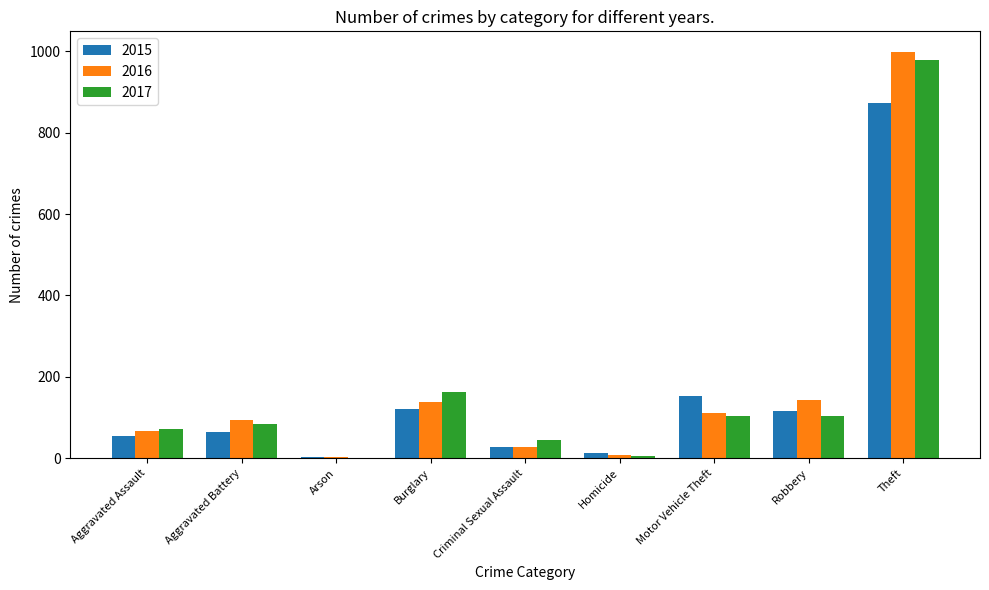

Which series has the largest range (max minus min)?

2016